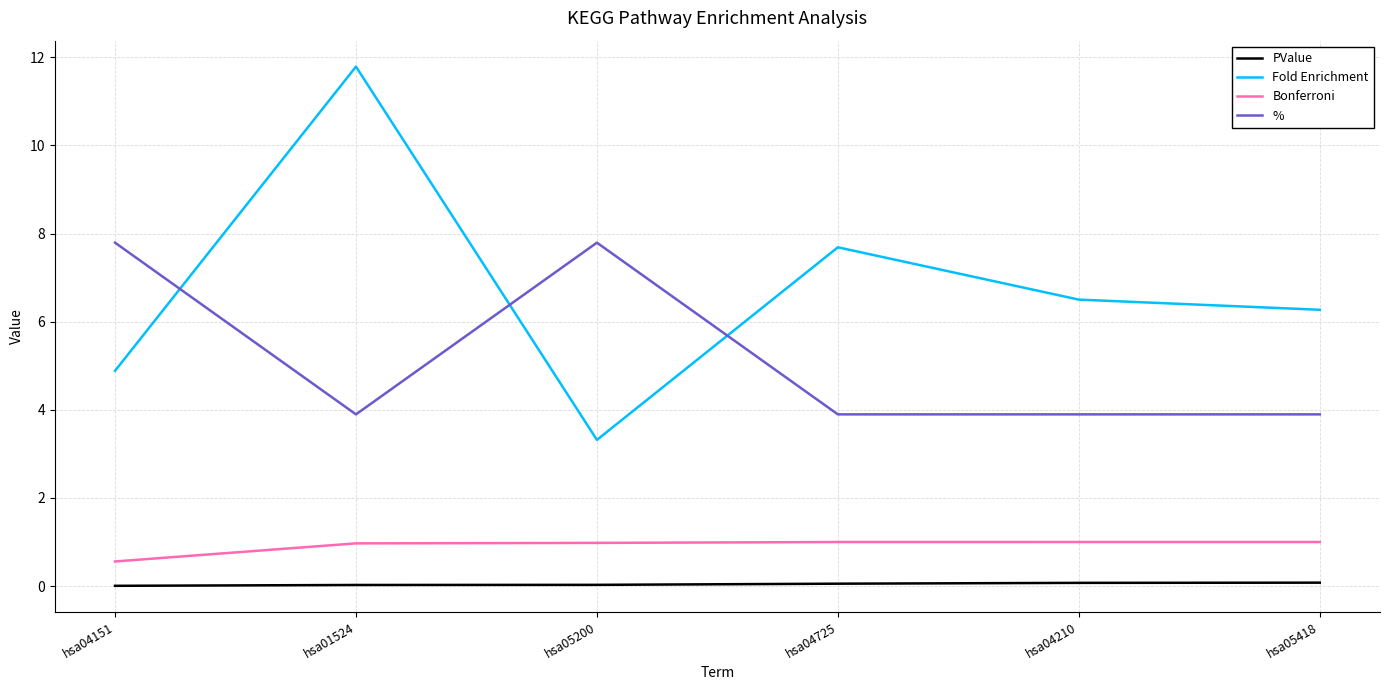

At which label does Fold Enrichment first exceed 6?

hsa01524